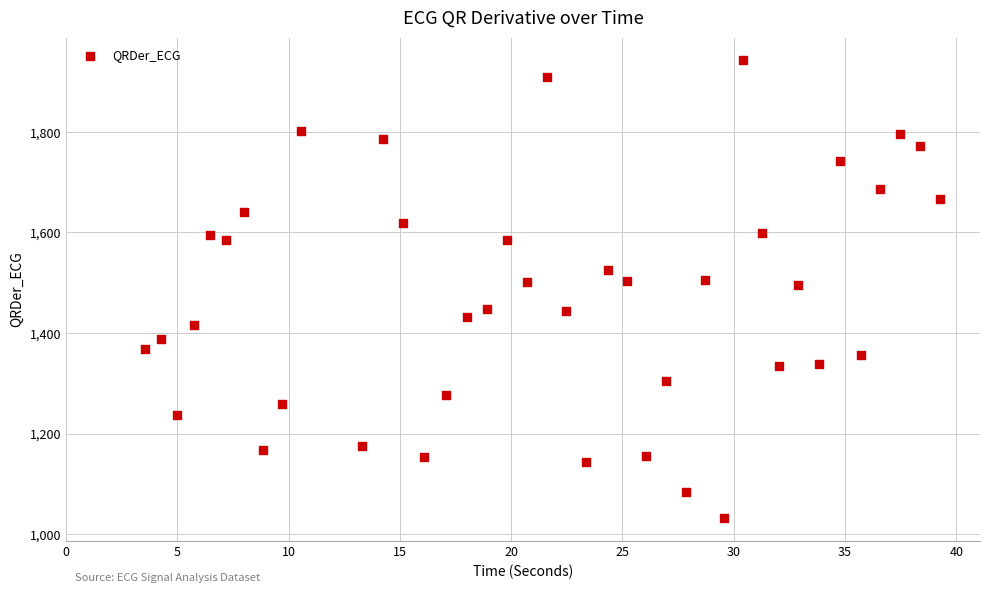

What is the range of Y values (max minus min)?

909.4